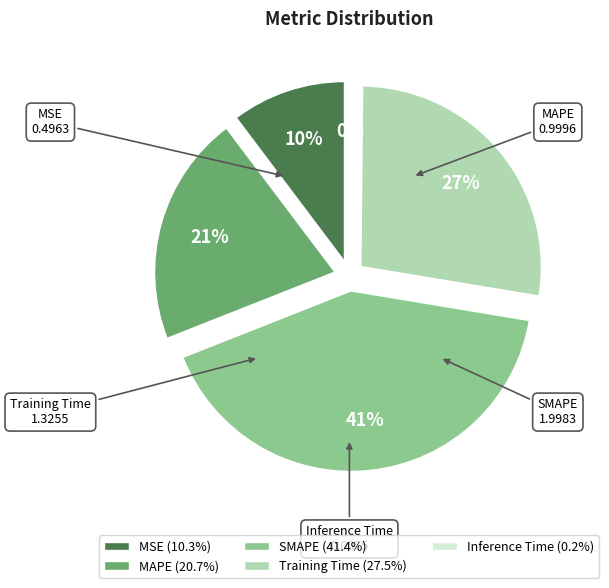

Does MAPE account for over 50% of the chart?

No